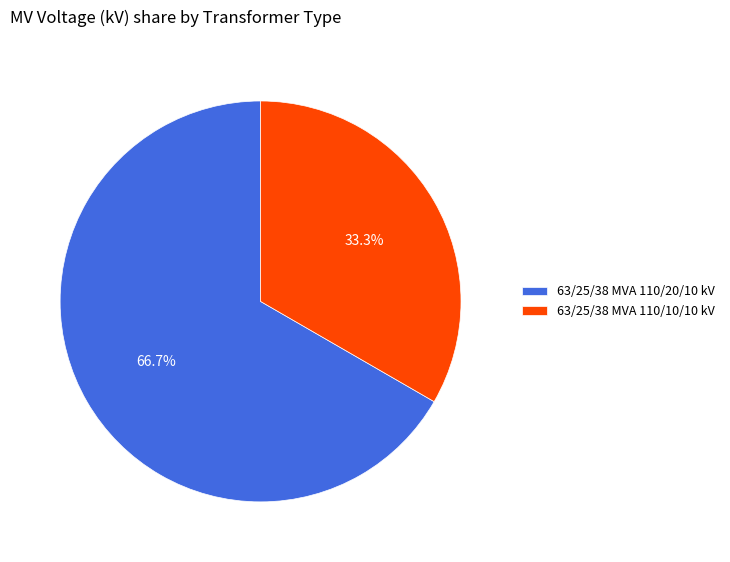

Combined, do 63/25/38 MVA 110/10/10 kV and 63/25/38 MVA 110/20/10 kV account for over 50%?

Yes